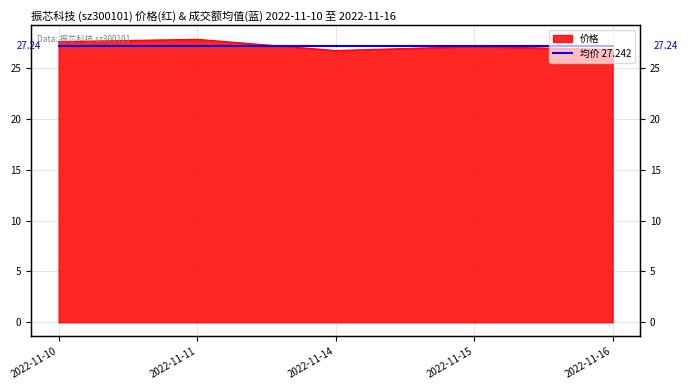

What is the difference between the maximum and minimum values?

1.1